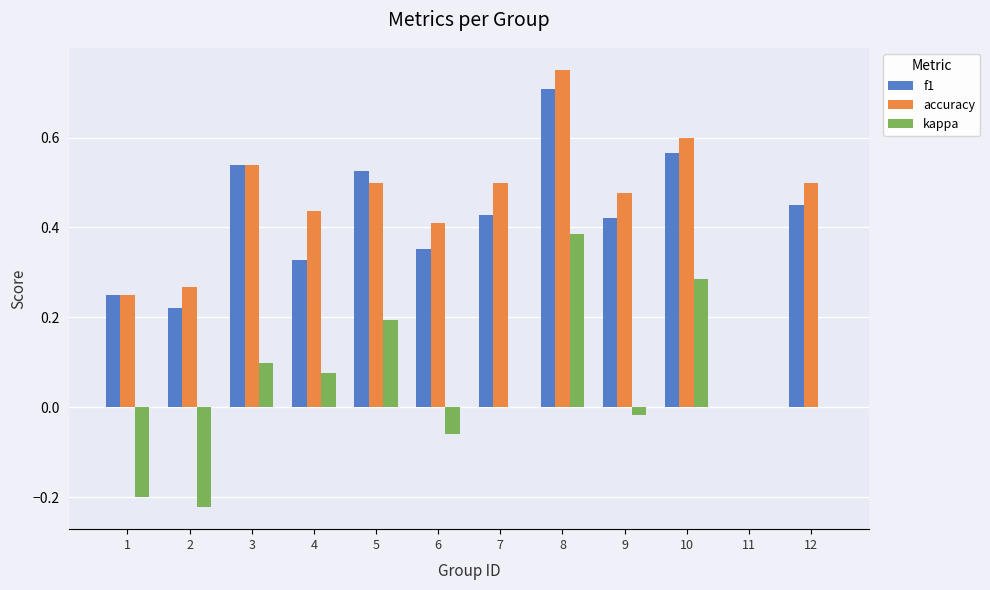

How many positive values does the accuracy series have?

11